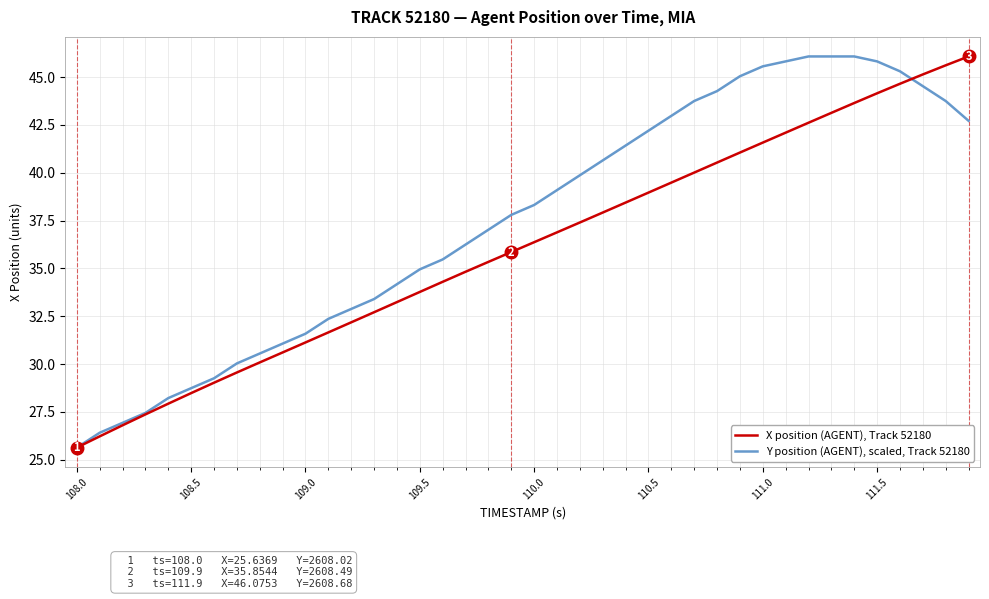

Which series has the largest total across all categories?

Y position (AGENT), scaled, Track 52180